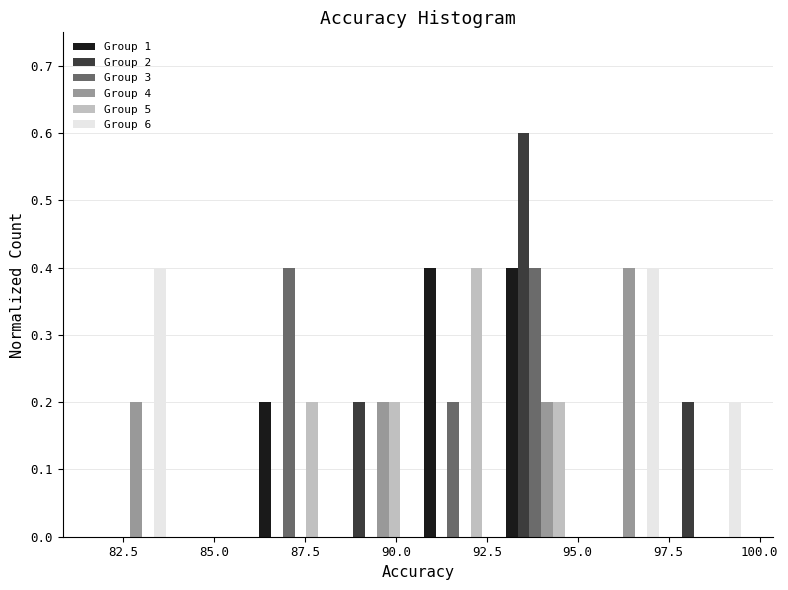

What is the height of the Group 5 bar covering 86.0 to 88.5 on the x-axis? Neither the bar edges nor the heights are printed on the chart, so give them approximately, as read against the axes.

0.2